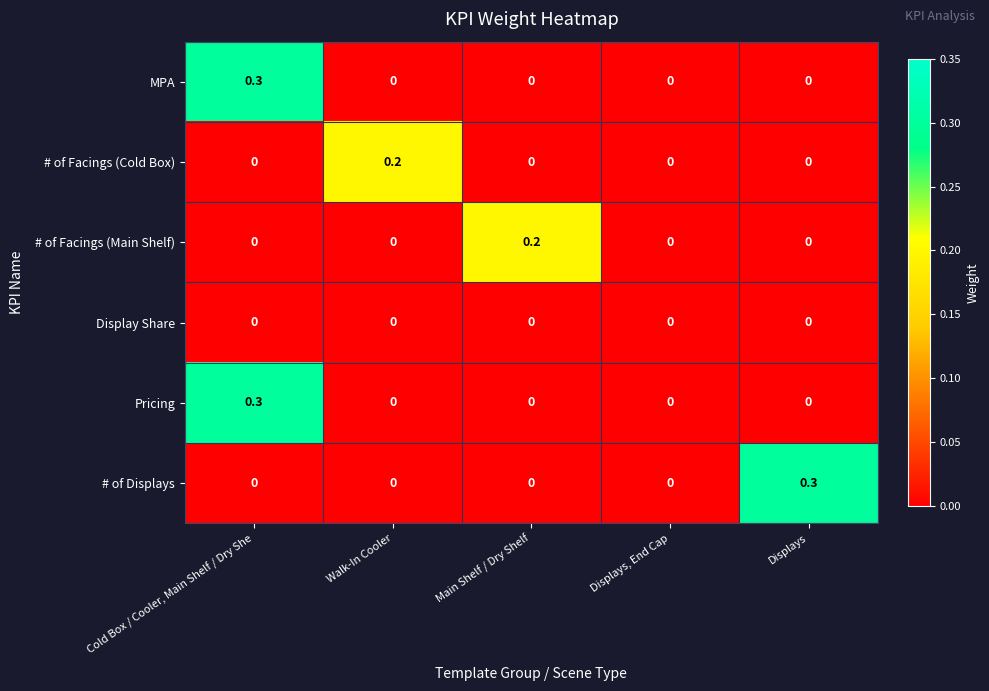

What is the total value across all series at Displays?

0.3